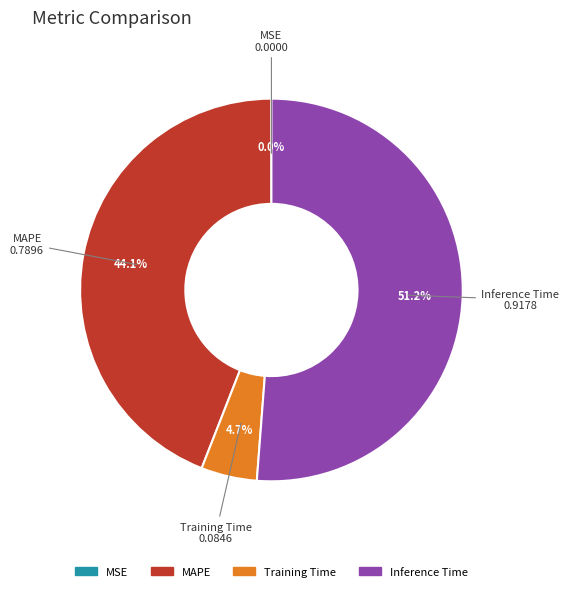

Is there a majority slice in this chart?

Yes